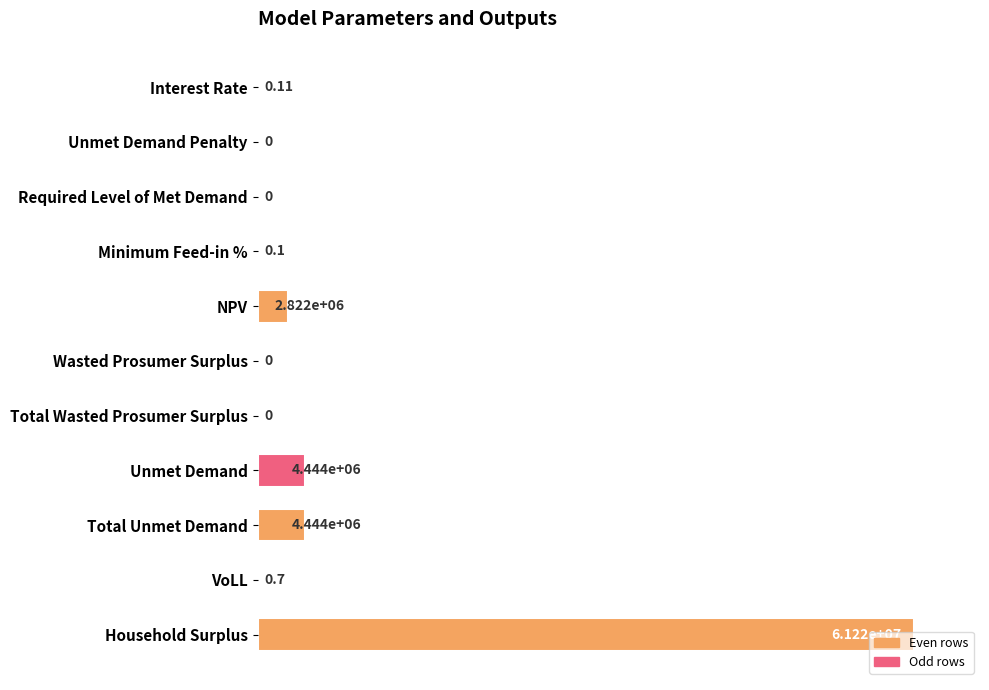

Which has a higher value, Household Surplus or Unmet Demand?

Household Surplus